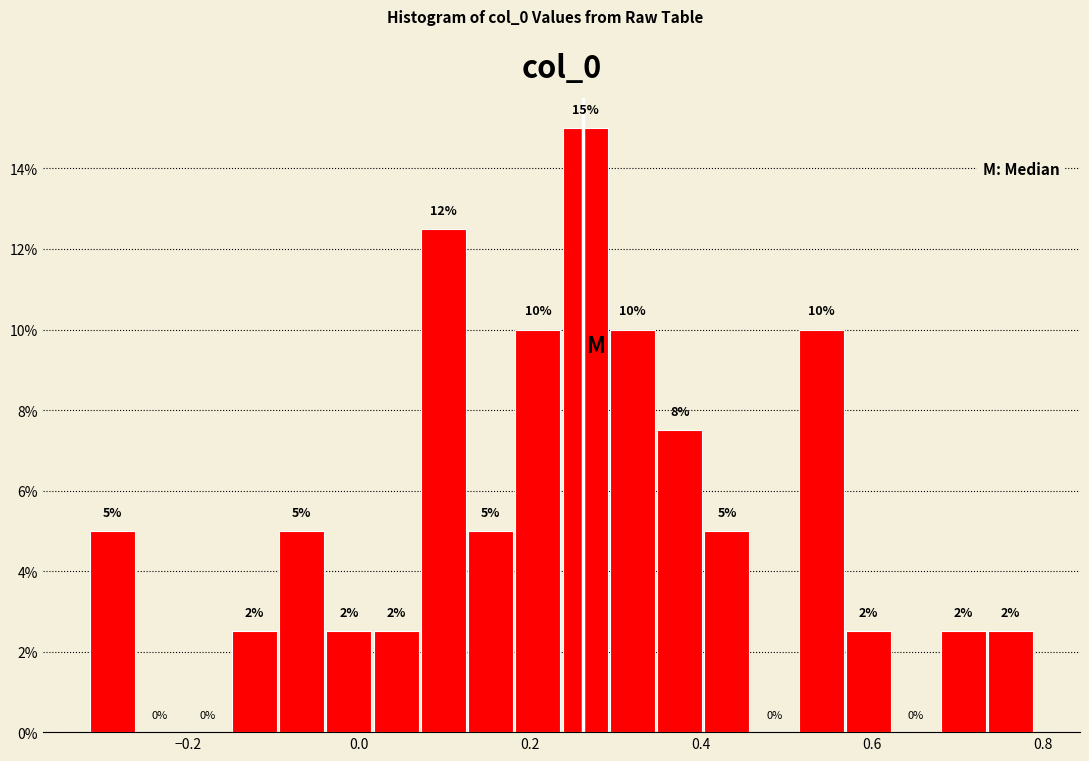

Read against the x-axis, roughly where is the centre of the tallest bar?

0.26